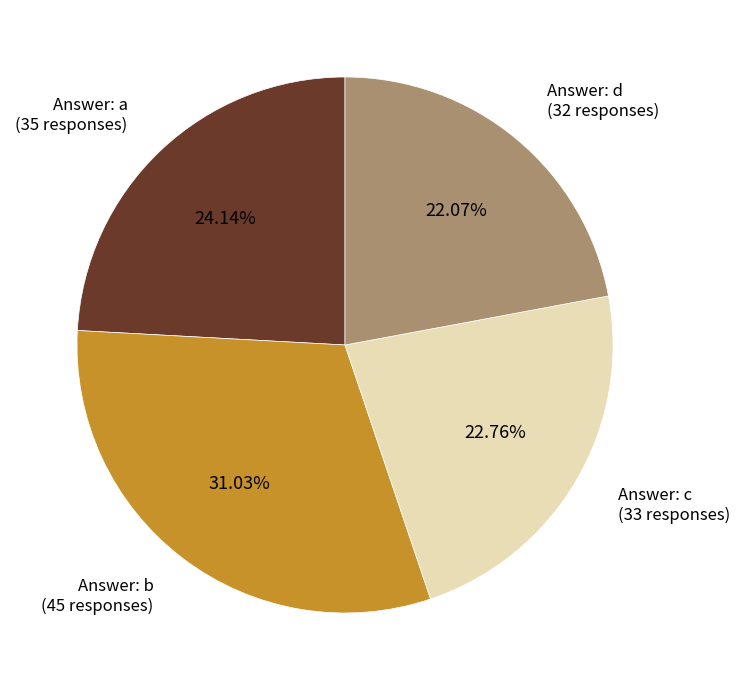

Does any single category account for the majority?

No